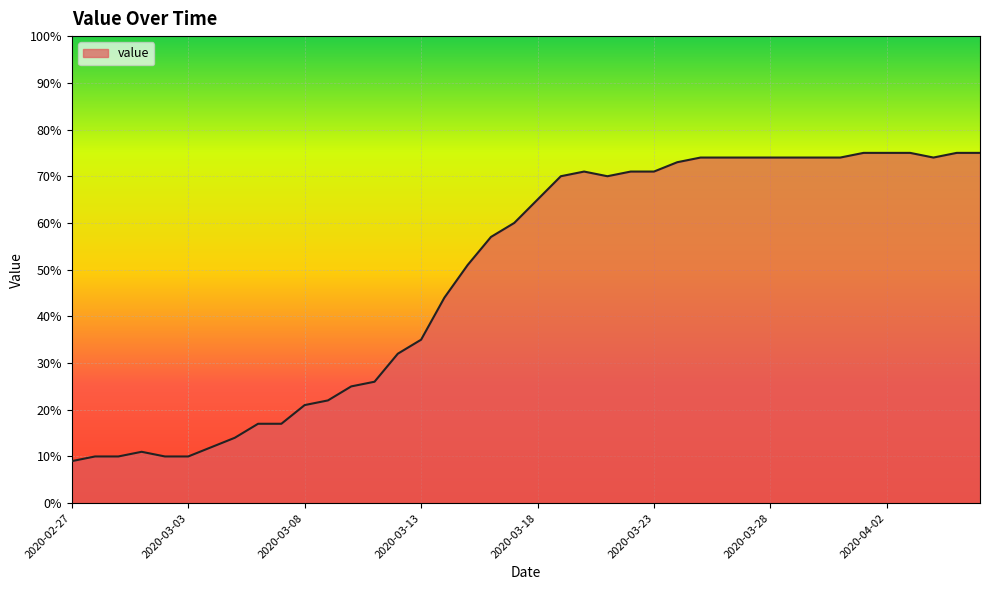

What is the difference between the maximum and minimum values?

66